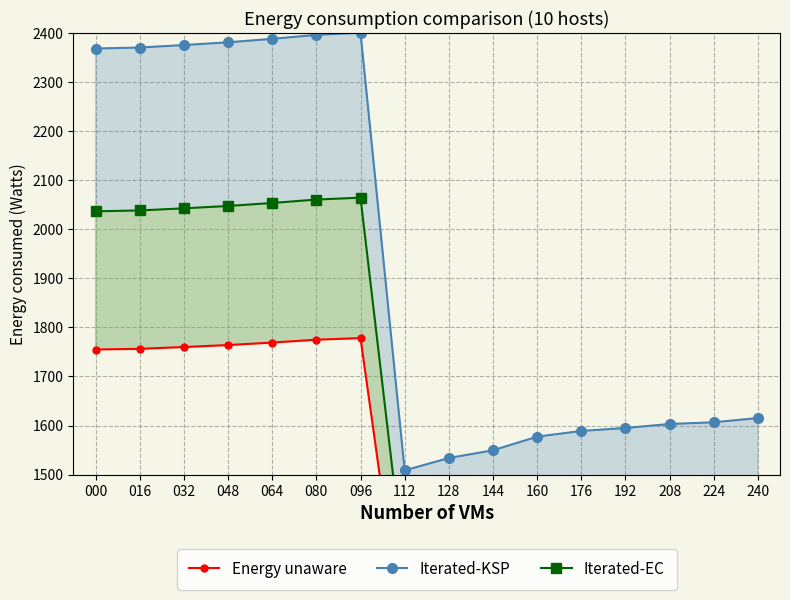

What is the value of the Energy unaware point at the 3rd from the left?

1759.8